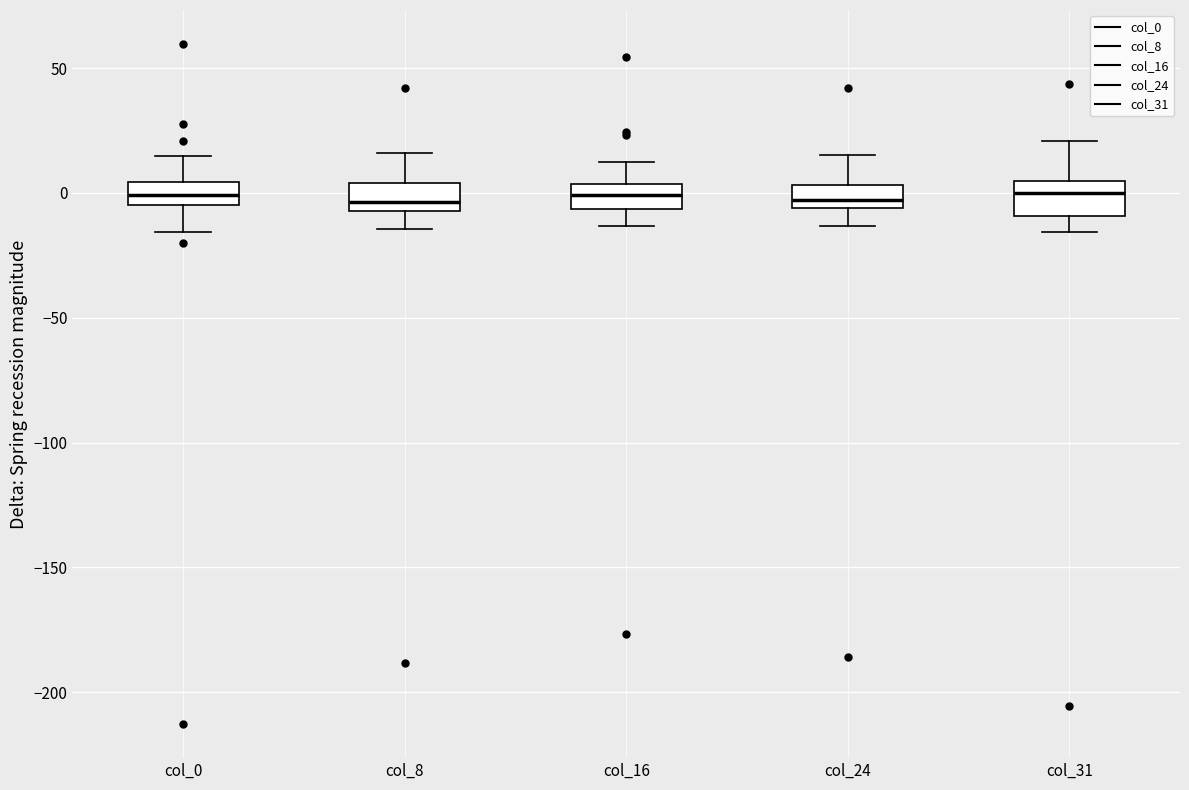

Reading left to right, transcribe this box plot: for each box, give where its median line is, the range the box spans, and where its two whiskers end, as read against the y-axis. The values are not printed on the chart, so give them approximately, as read against the axis.

col_0: median 0, box -5 to 5, whiskers -15 to 15
col_8: median -5 (just above the box's lower edge), box -5 to 5, whiskers -15 to 15
col_16: median 0, box -5 to 5, whiskers -15 to 15
col_24: median -5 (just above the box's lower edge), box -5 to 5, whiskers -15 to 15
col_31: median 0, box -10 to 5, whiskers -15 to 20